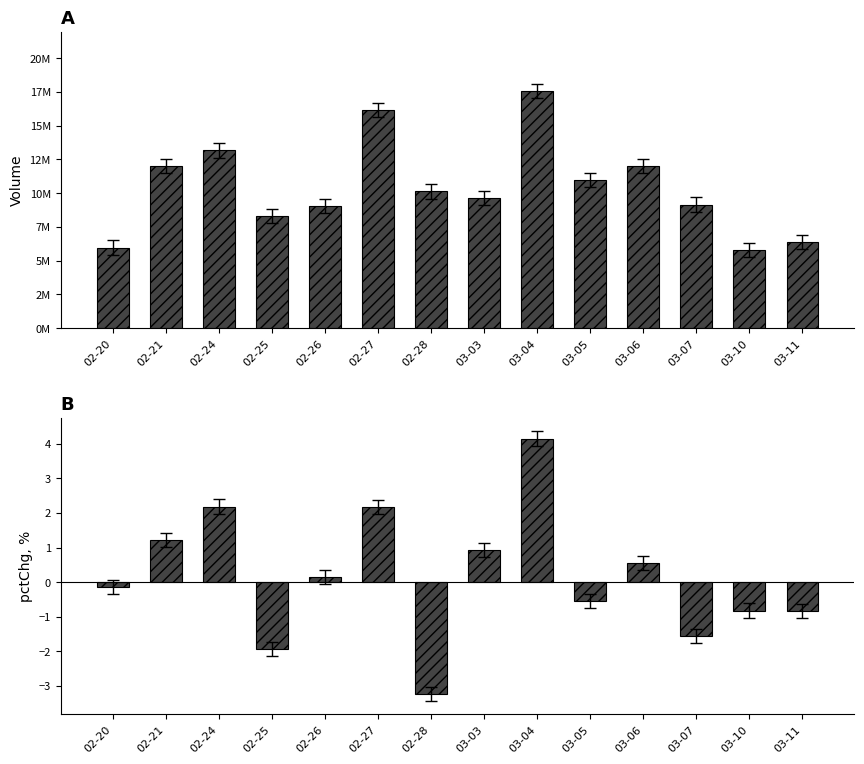

What is the spread (max minus min) of values at 02-25?

8330686.9